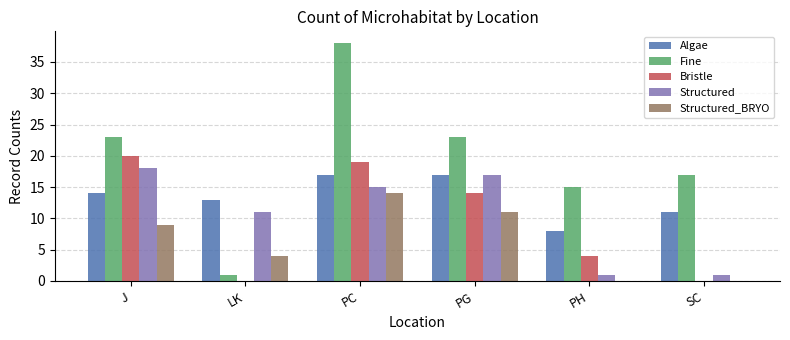

What is the sum of all Fine values?

117